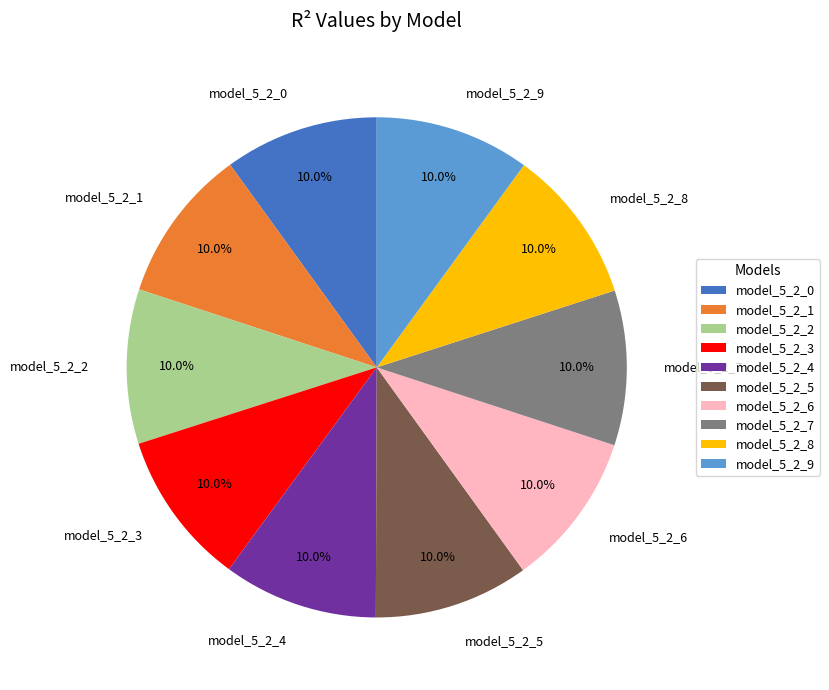

How many segments does this pie chart have?

10